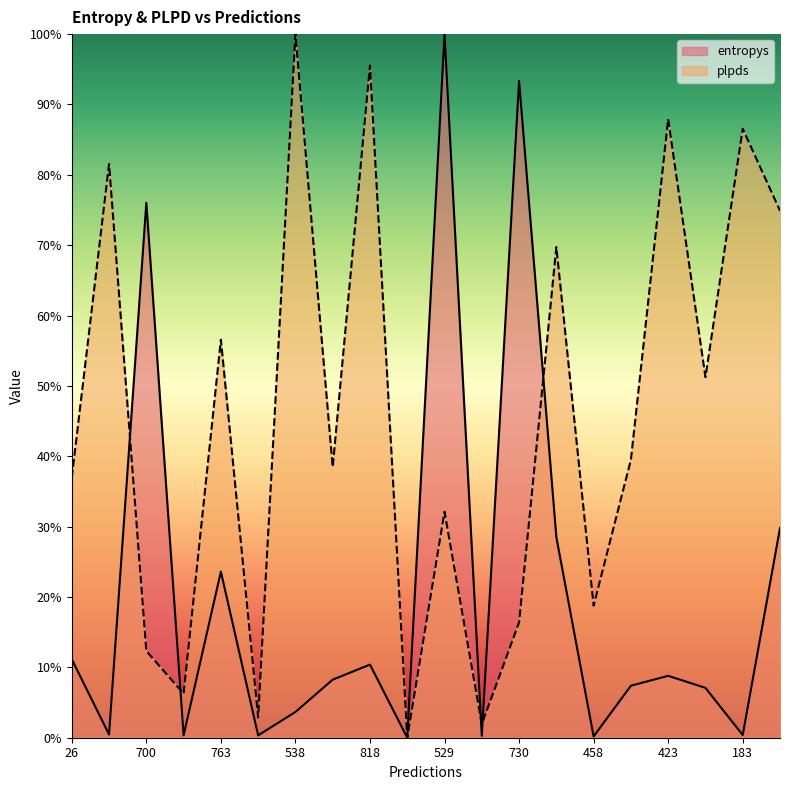

What is the average value of the entropys series?

0.2